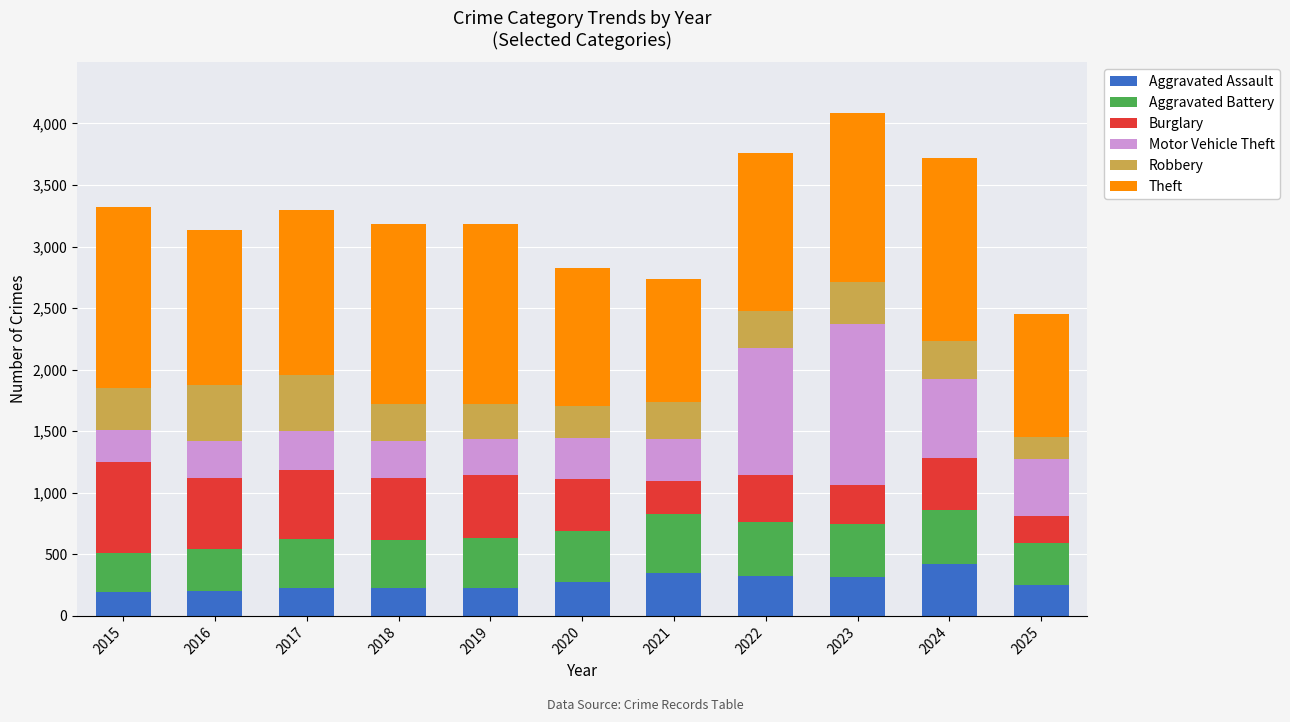

What is the minimum value for Aggravated Assault?

194